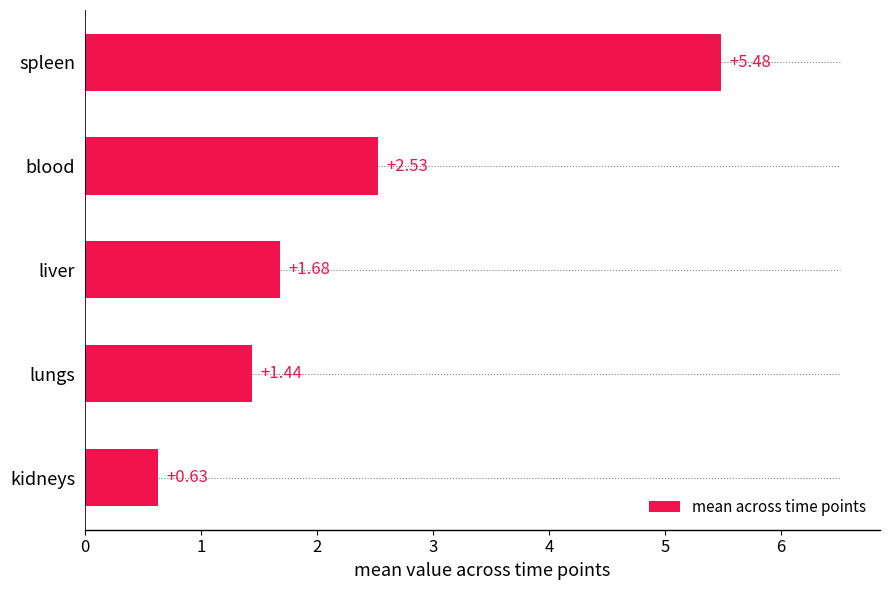

Count the number of categories in the chart.

5